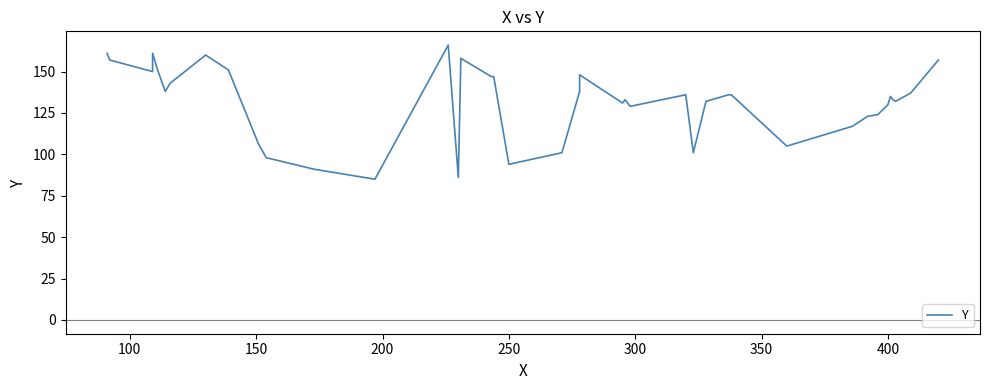

What is the value of the 14th point from the left?

166